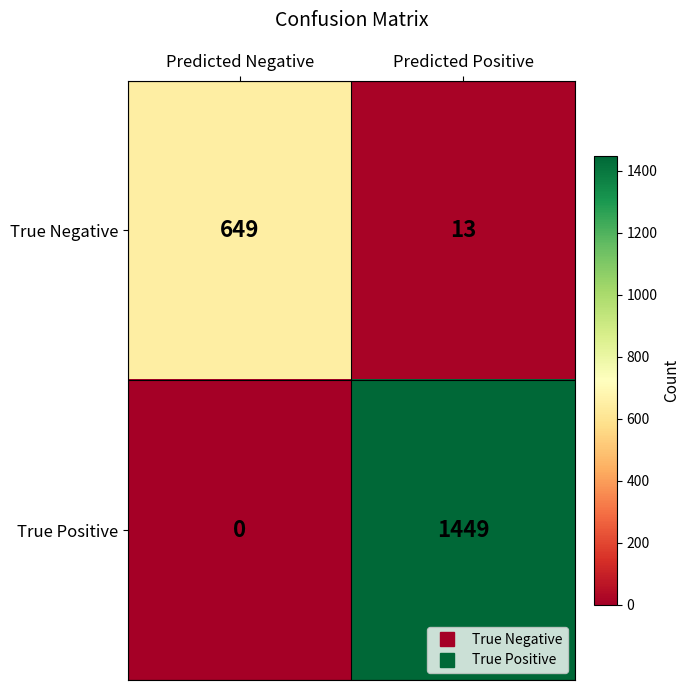

What is the spread (max minus min) of values at Predicted Negative?

649